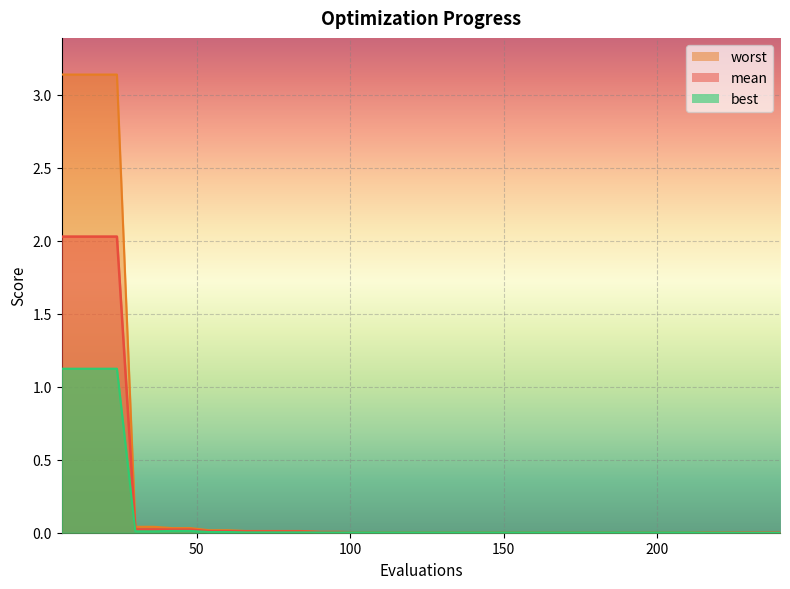

At which label does mean reach its minimum?

228